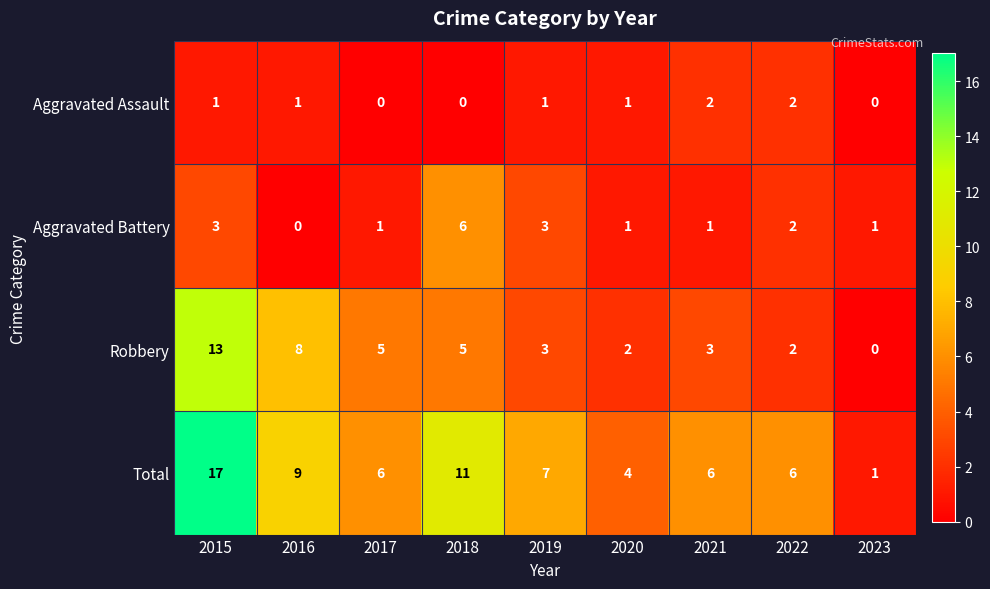

Which category has the highest value across all series?

2015